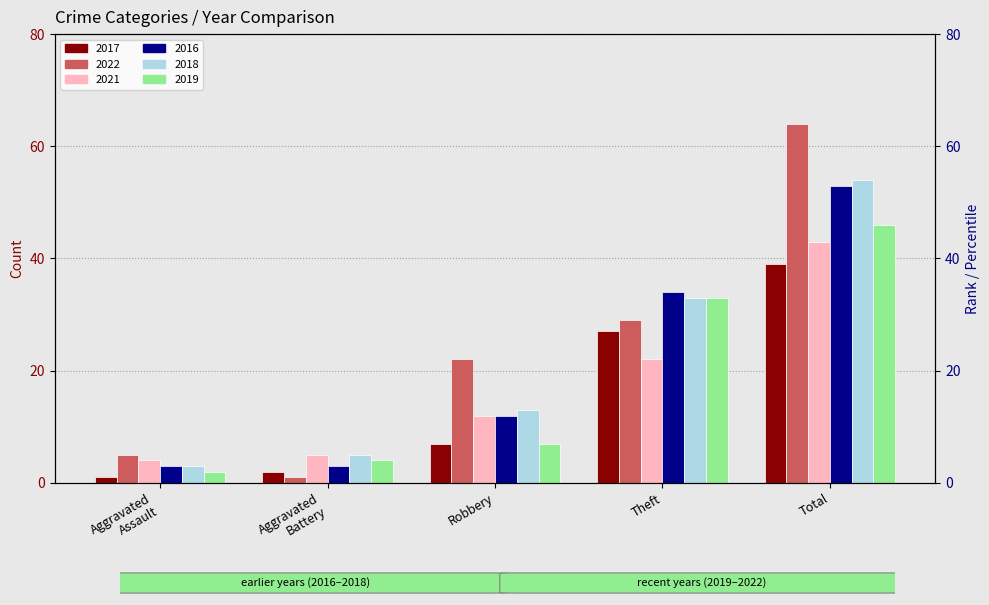

The value of 2022 at Aggravated Assault is 1. True or false?

False